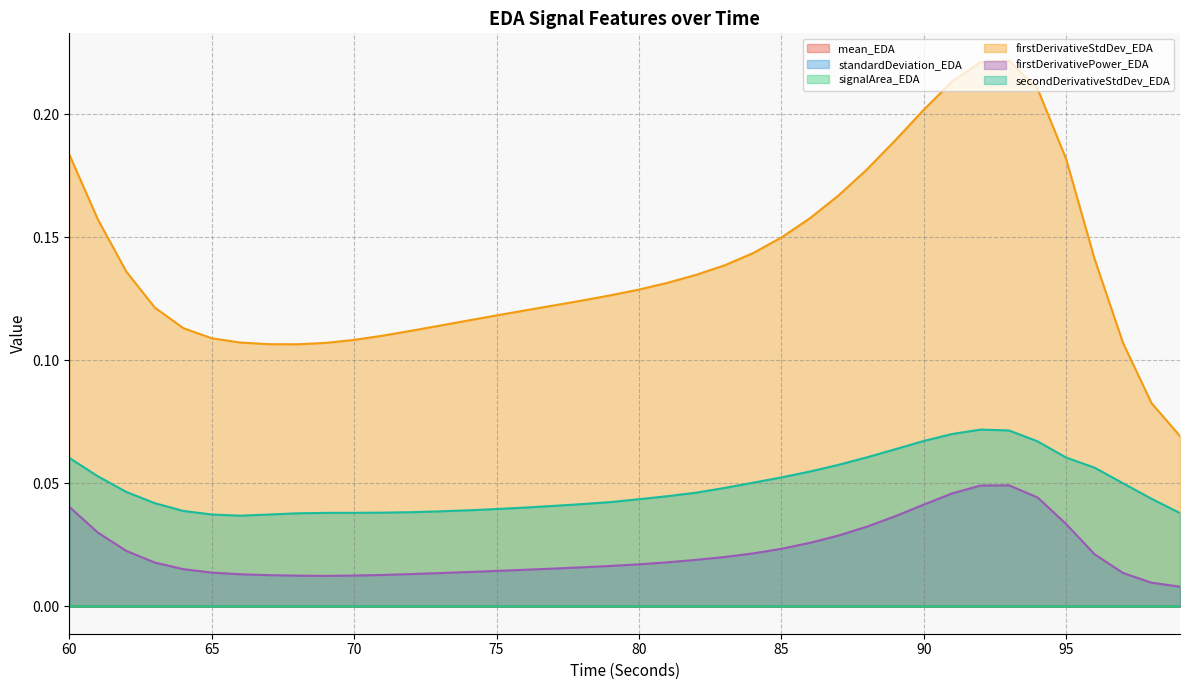

What is the value of the secondDerivativeStdDev_EDA point at the 37th from the left?

0.1